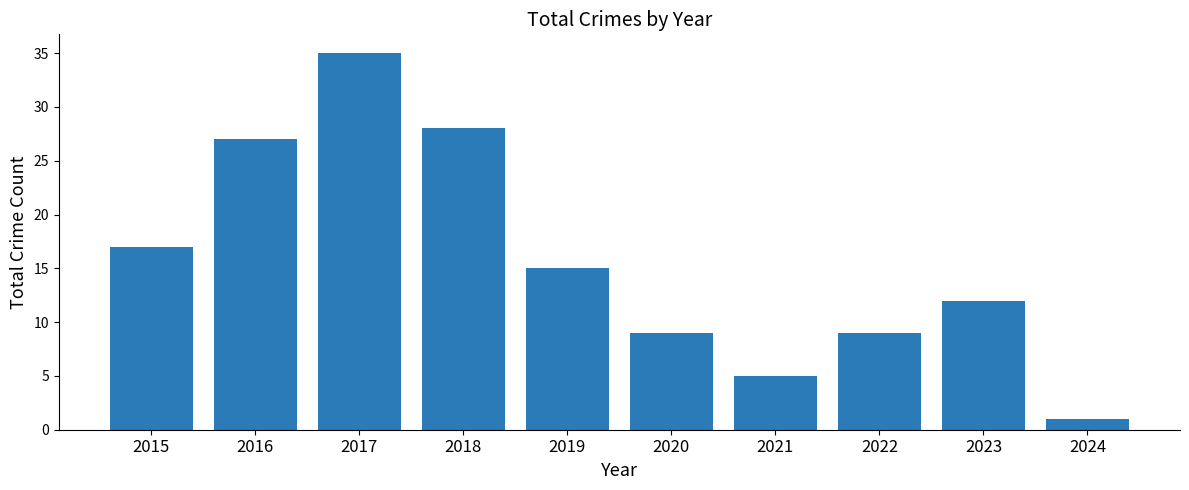

What is the difference between the maximum and minimum values?

34